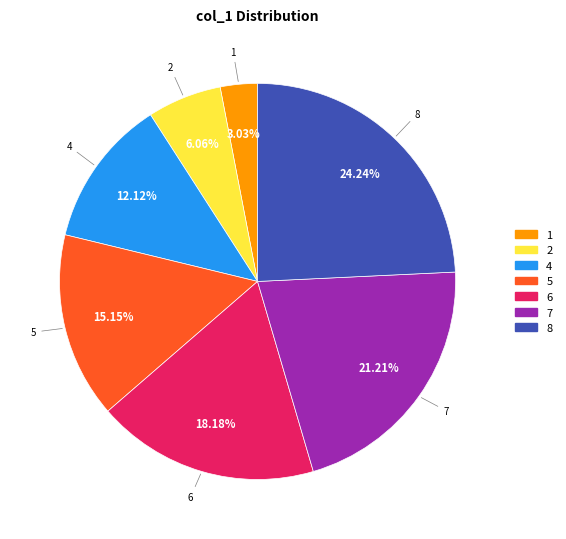

Is there a majority slice in this chart?

No